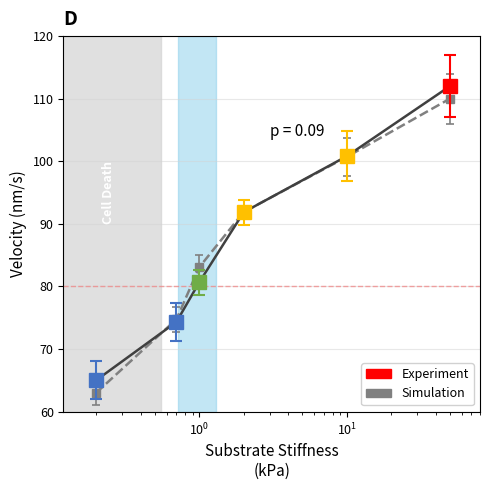

Does the chart have visible grid lines?

Yes